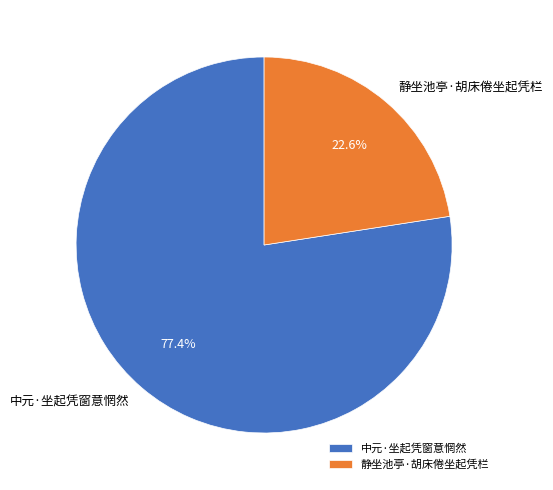

Combined, do 中元·坐起凭窗意惘然 and 静坐池亭·胡床倦坐起凭栏 account for over 50%?

Yes